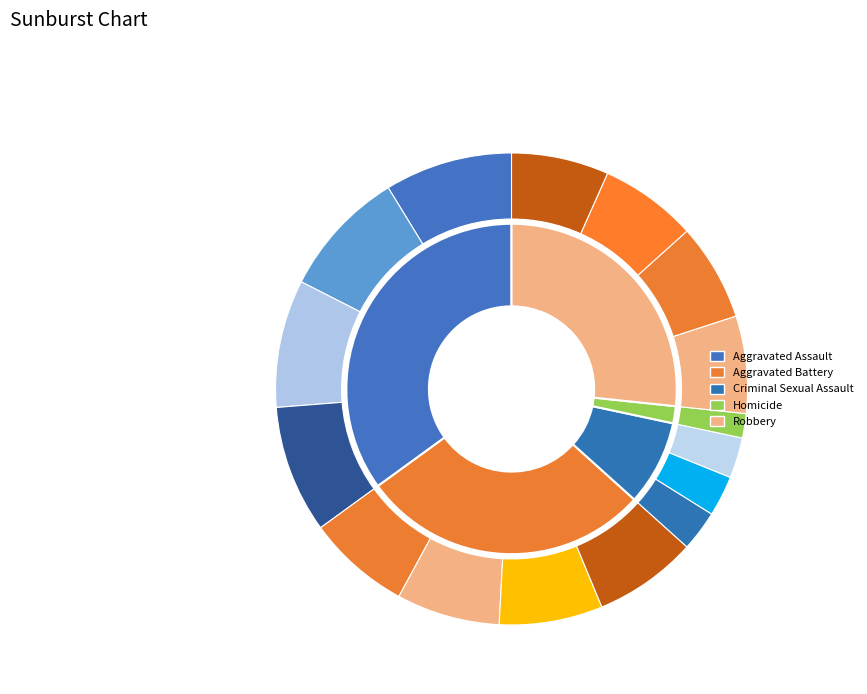

Count the number of slices in the pie.

5